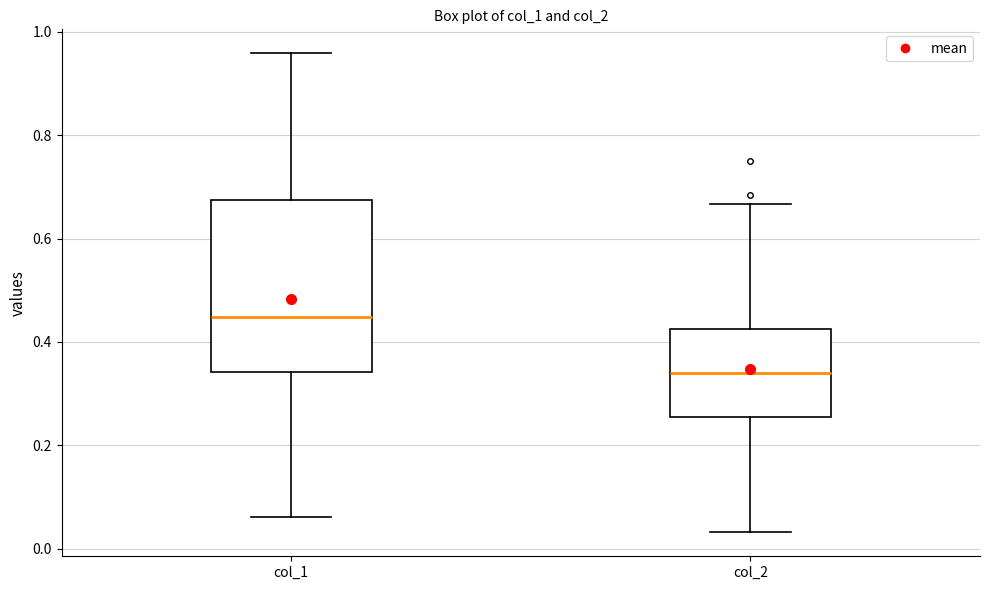

Comparing the boxes themselves (not the whiskers), which one is the tallest?

col_1